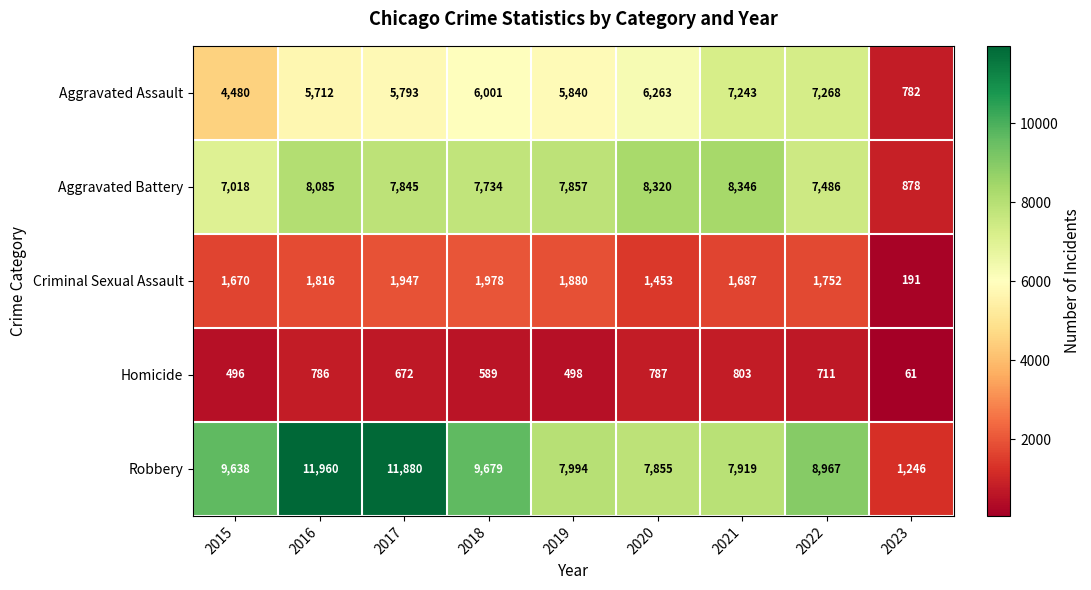

At 2018, list the series in order from smallest to largest.

Homicide, Criminal Sexual Assault, Aggravated Assault, Aggravated Battery, Robbery